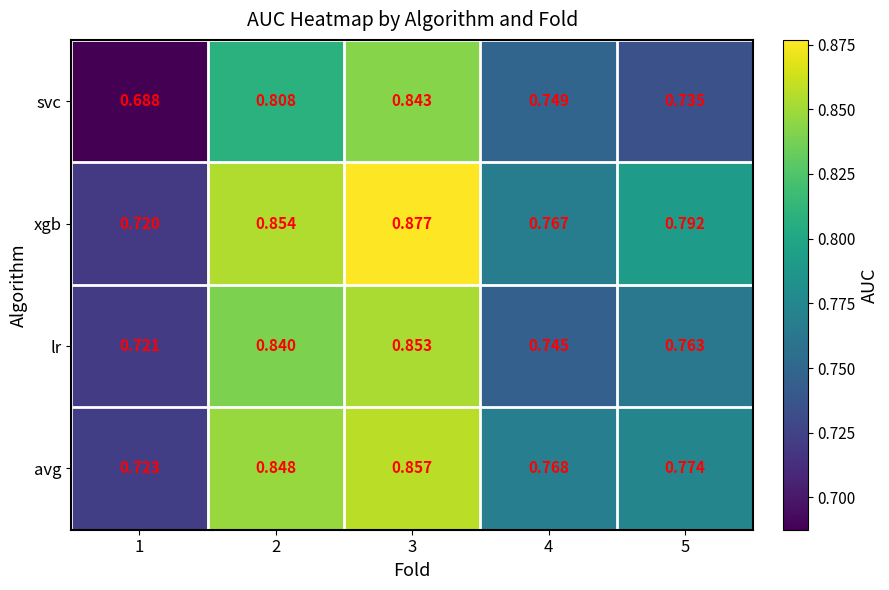

At how many categories does at least one series exceed 0?

5